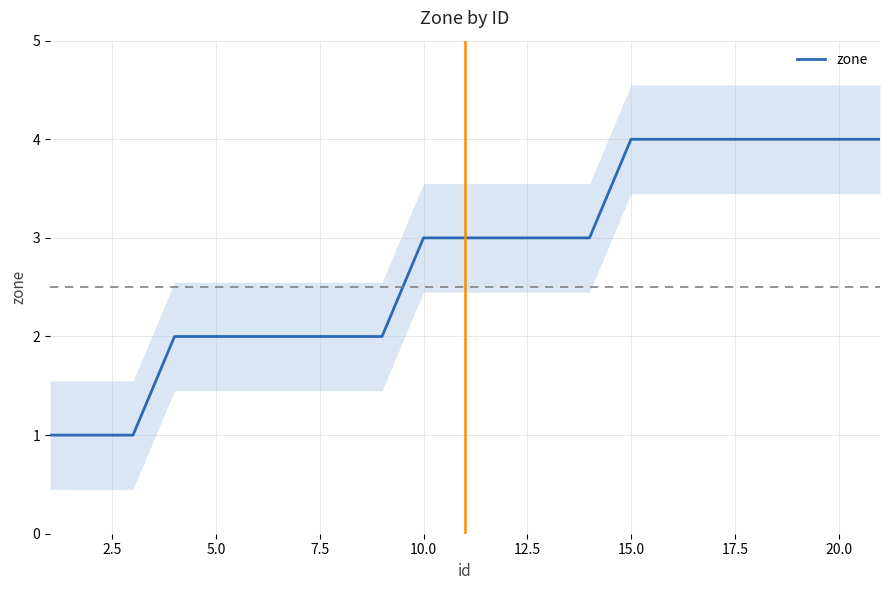

The value of zone at 5.0 is 1. True or false?

False